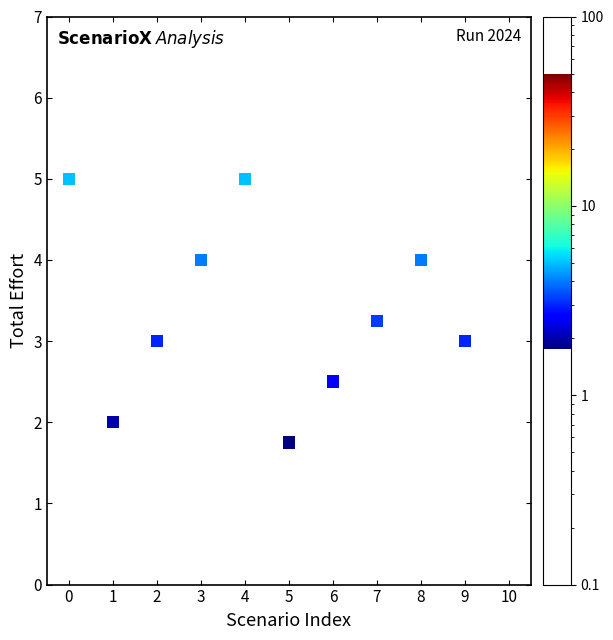

What is the average Y value?

3.4